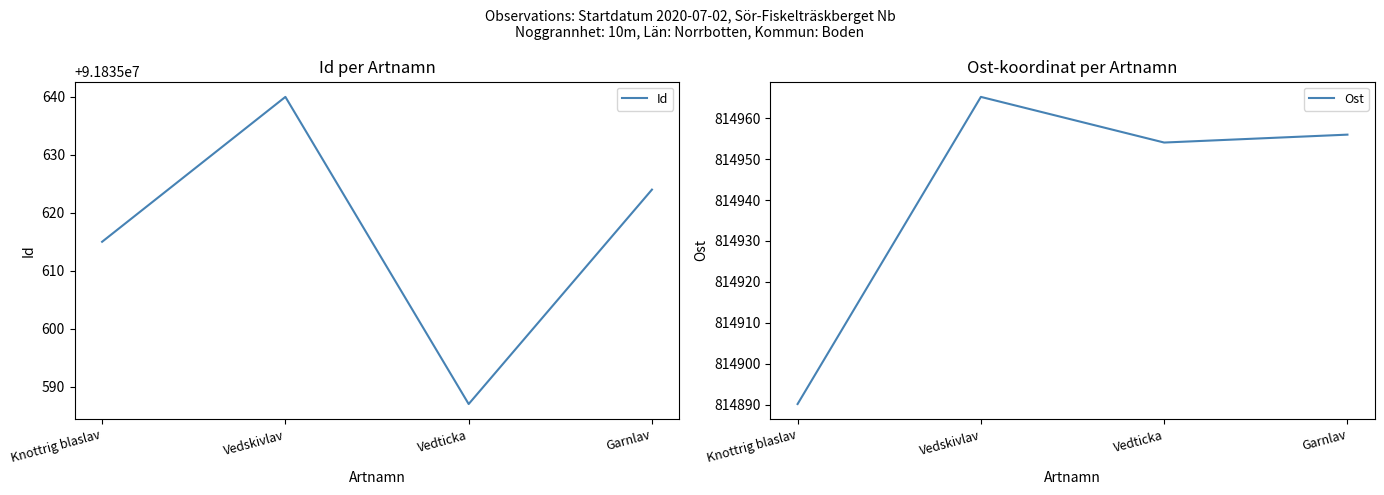

What is the difference between the highest and lowest values at Garnlav?

91020668.0